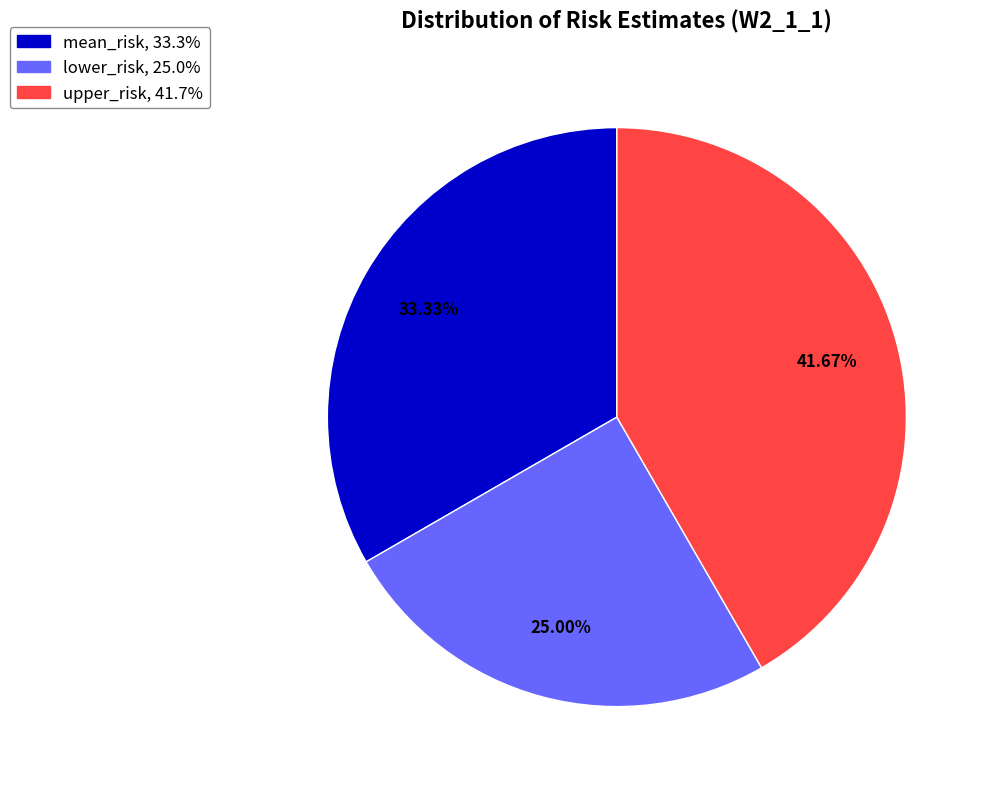

Which has a higher value, upper_risk or mean_risk?

upper_risk